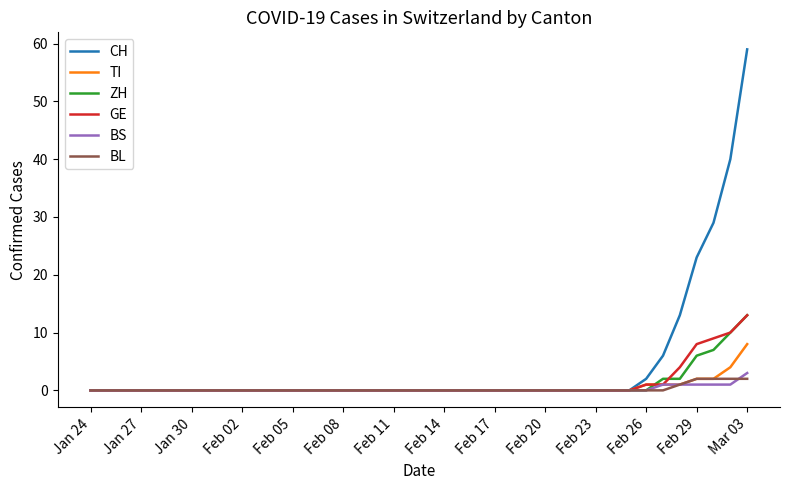

What is the maximum value shown in the chart?

59